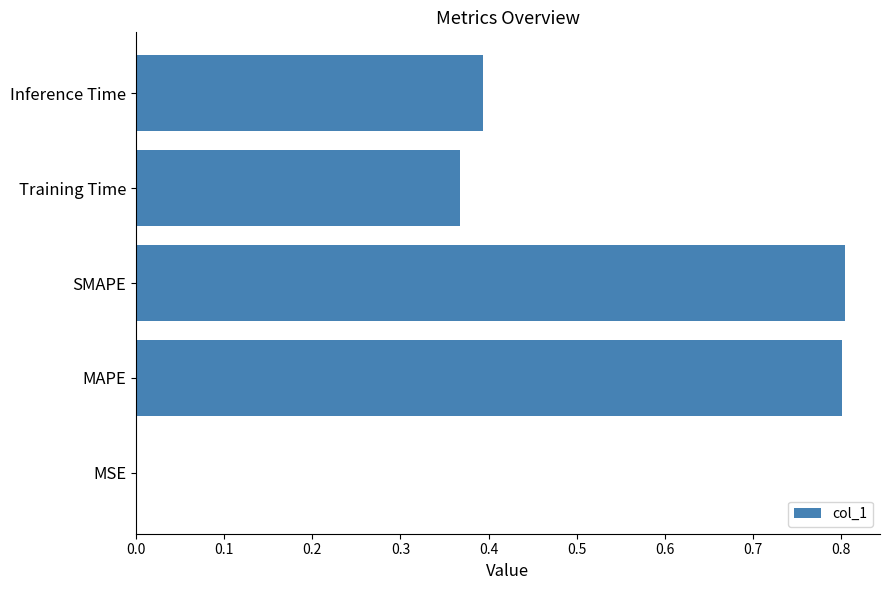

The chart shows a value of 0.8 at MAPE. True or false?

True